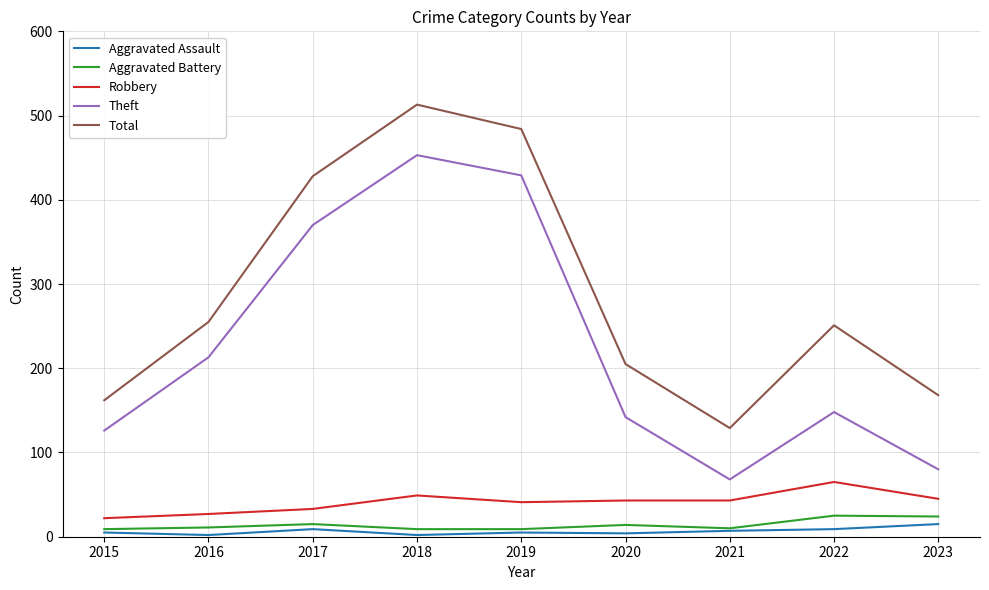

List the series in order of their peak value, highest first.

Total, Theft, Robbery, Aggravated Battery, Aggravated Assault